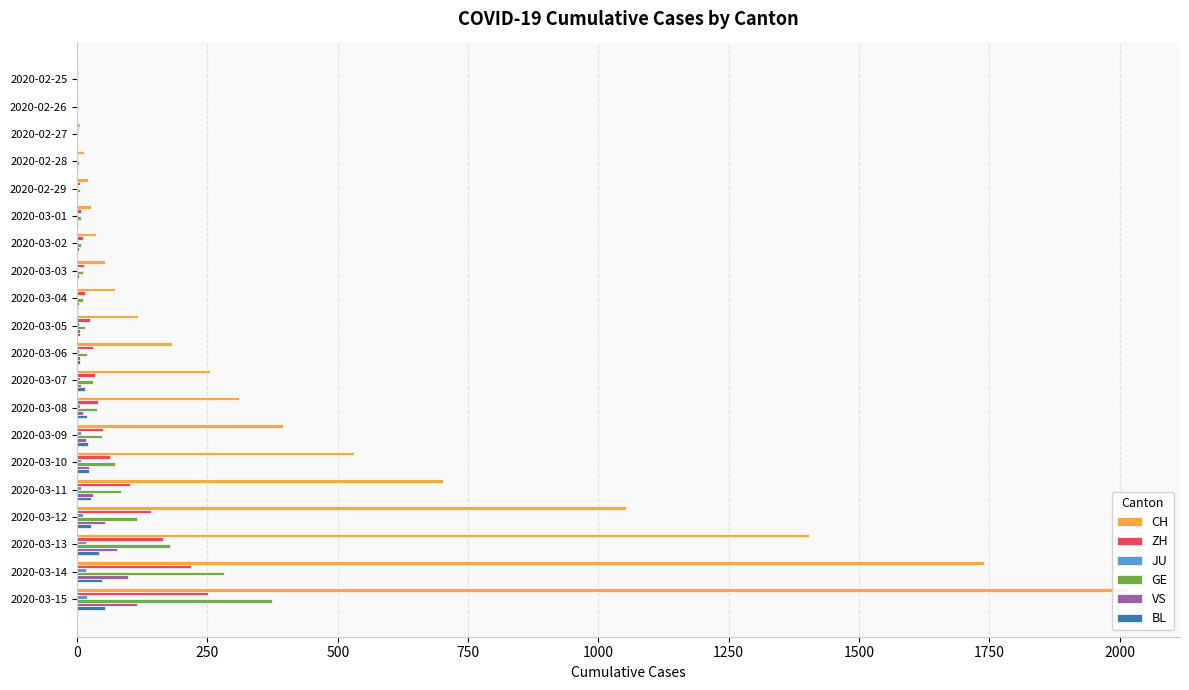

What is the greatest value displayed?

2015